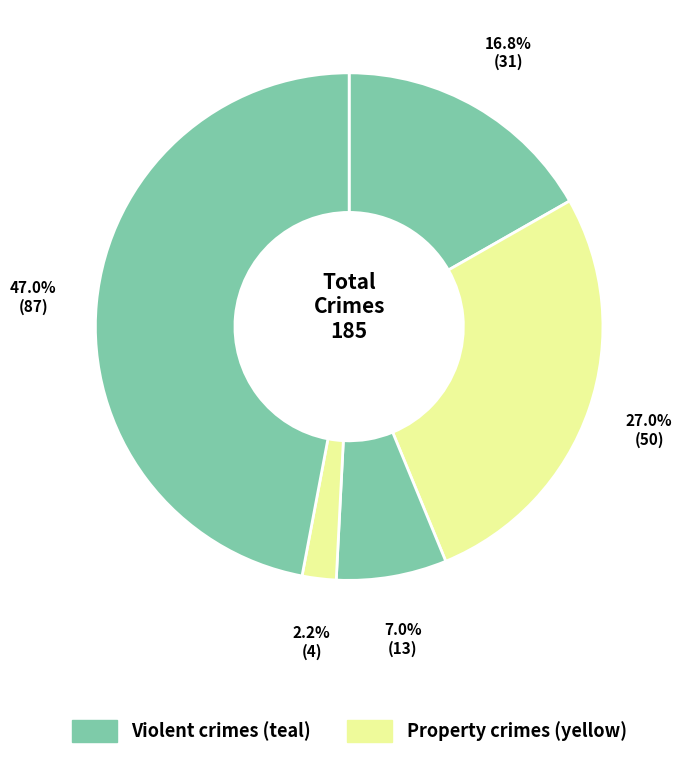

Count the number of slices in the pie.

5